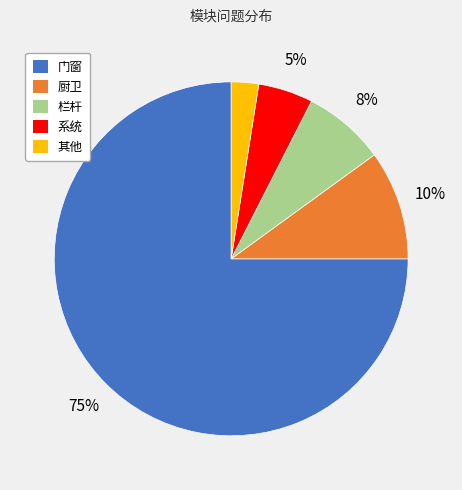

To the nearest percent, what percentage of the pie is 栏杆?

8%